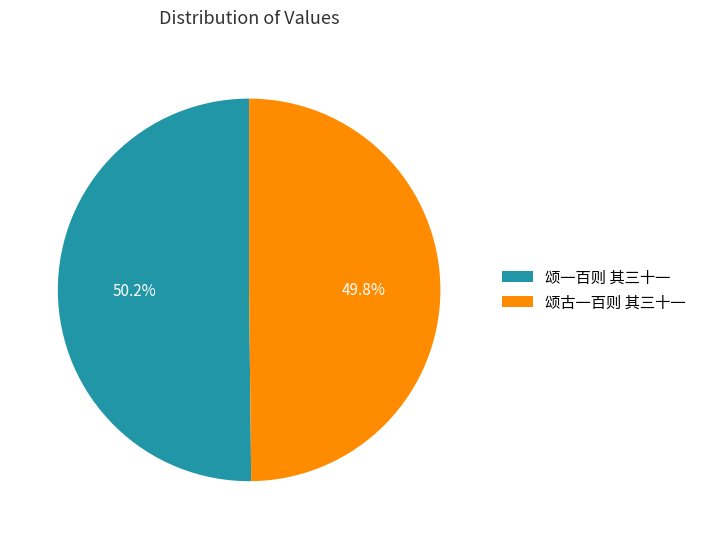

True or false: 颂一百则 其三十一 accounts for 50% of the total.

True